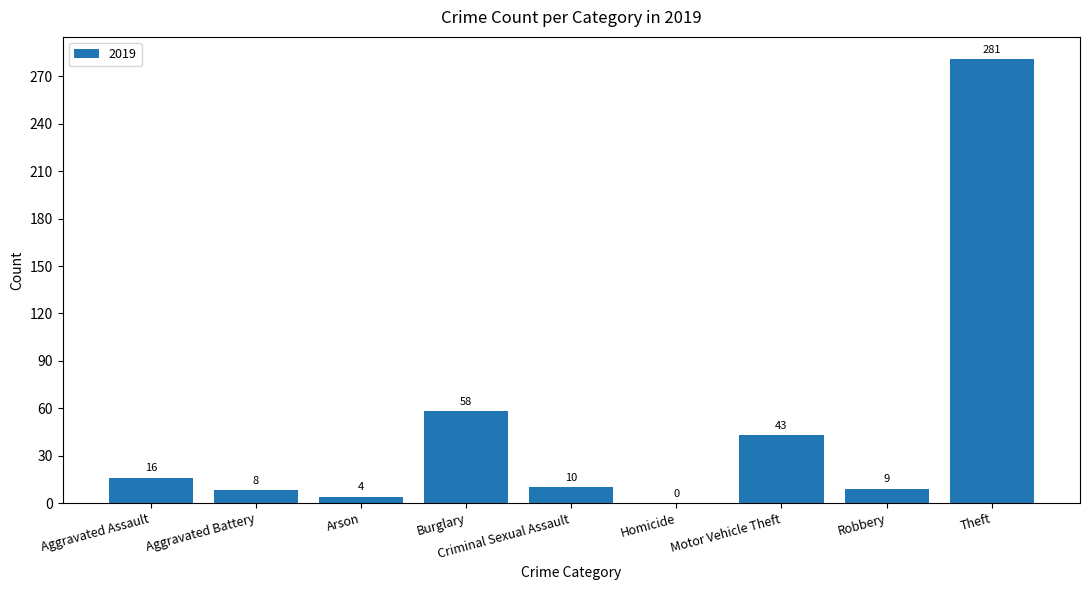

What is the sum of the values at Arson and Aggravated Assault?

20